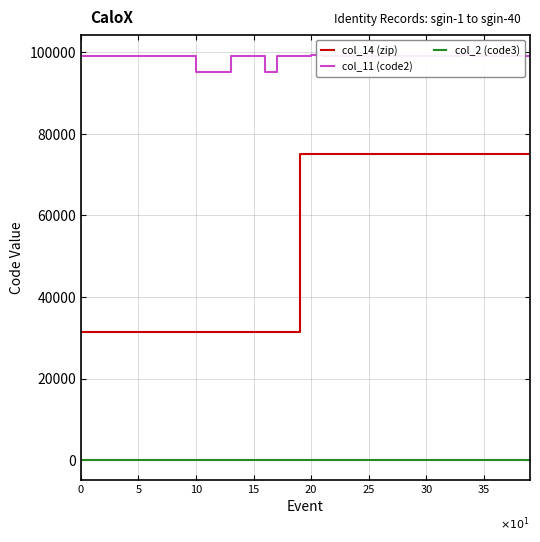

Which has a higher value, 20 or 23?

20